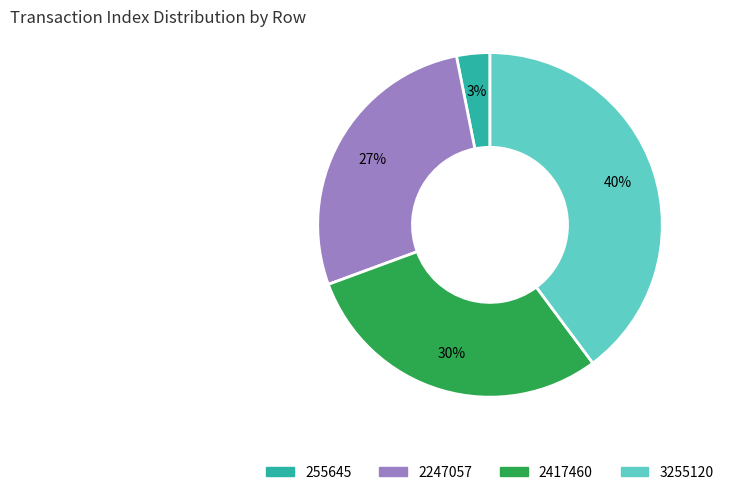

Which slice is the largest?

3255120